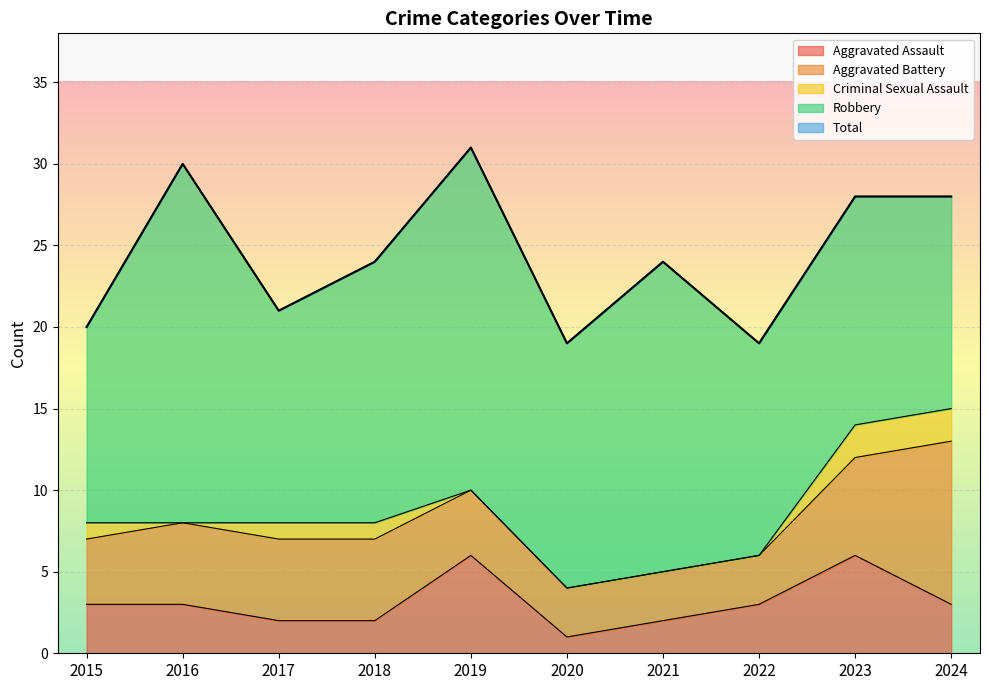

What is the lowest value of the Total series?

19